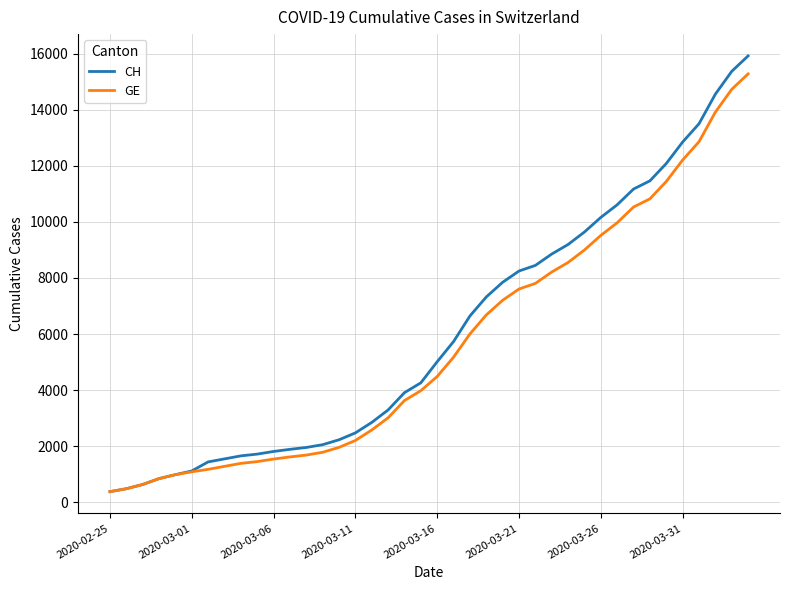

Which series has the widest spread of values?

CH